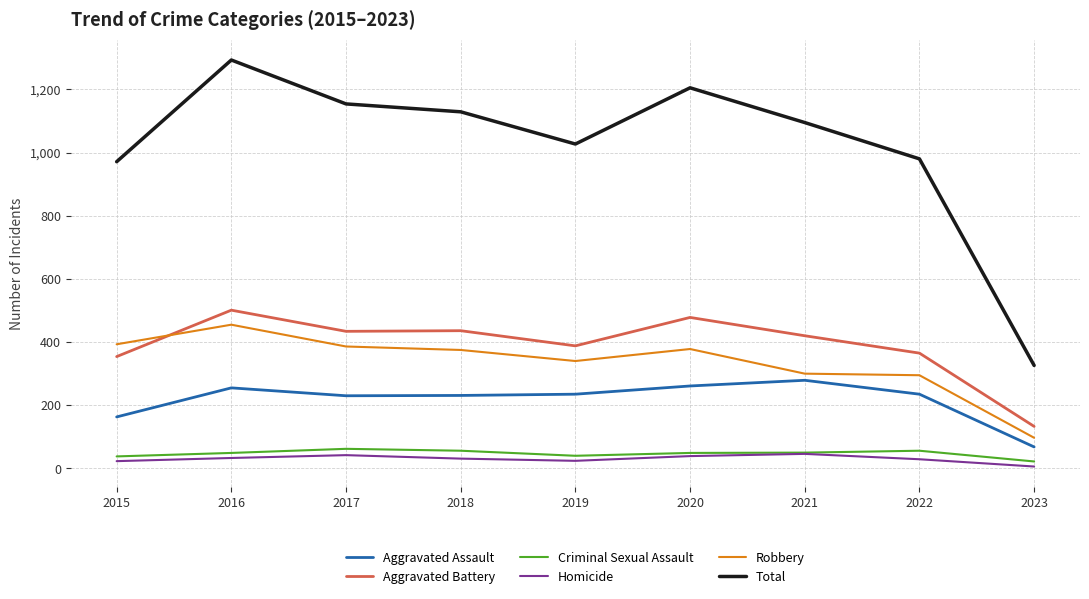

What is the sum of all Robbery values?

3019